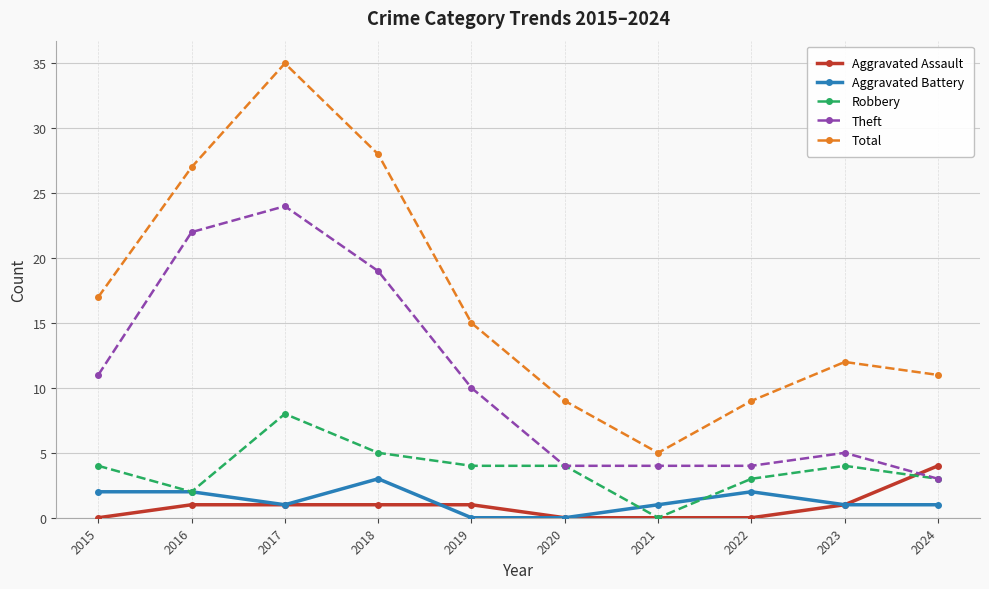

Reading left to right, extract all data points from this chart.

Aggravated Assault: 0	1	1	1	1	0	0	0	1	4
Aggravated Battery: 2	2	1	3	0	0	1	2	1	1
Robbery: 4	2	8	5	4	4	0	3	4	3
Theft: 11	22	24	19	10	4	4	4	5	3
Total: 17	27	35	28	15	9	5	9	12	11